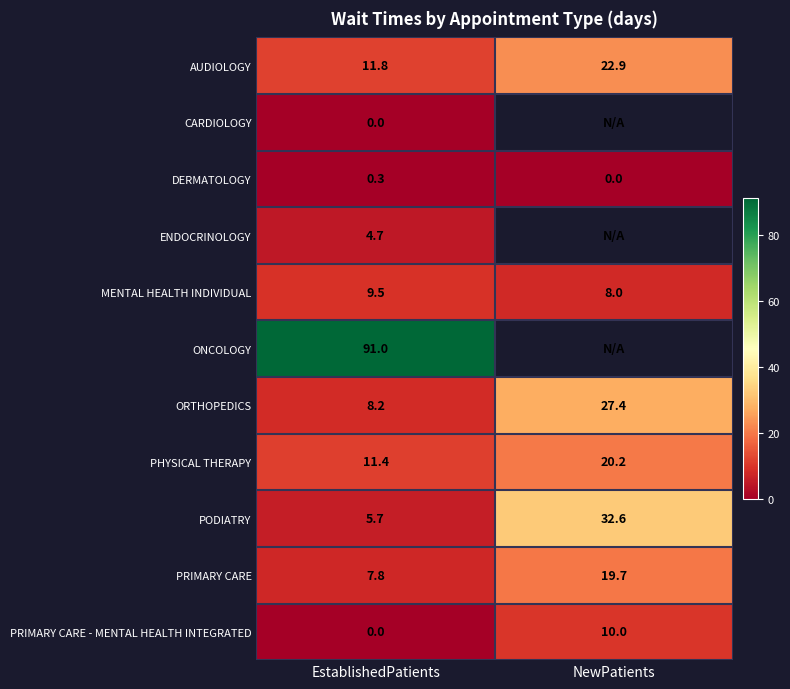

The value of ENDOCRINOLOGY at EstablishedPatients is 7.6. True or false?

False